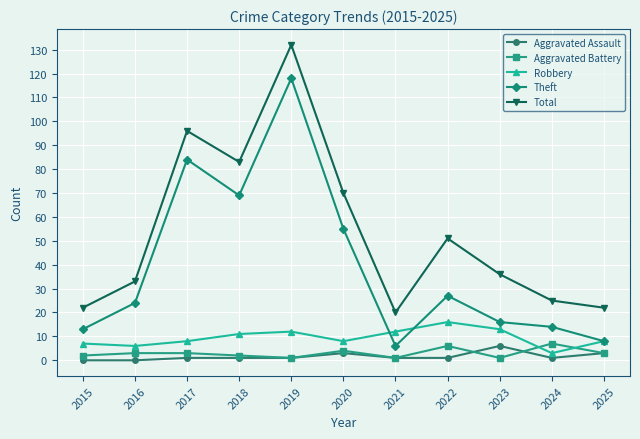

Is this an area chart (filled region under the line)?

No